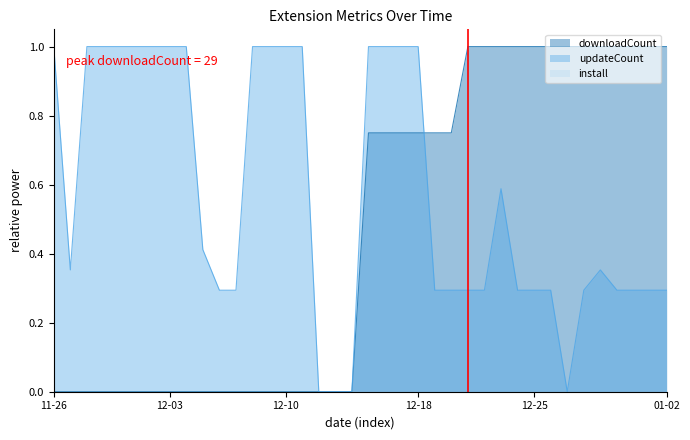

How many intersections are there between updateCount and downloadCount?

1